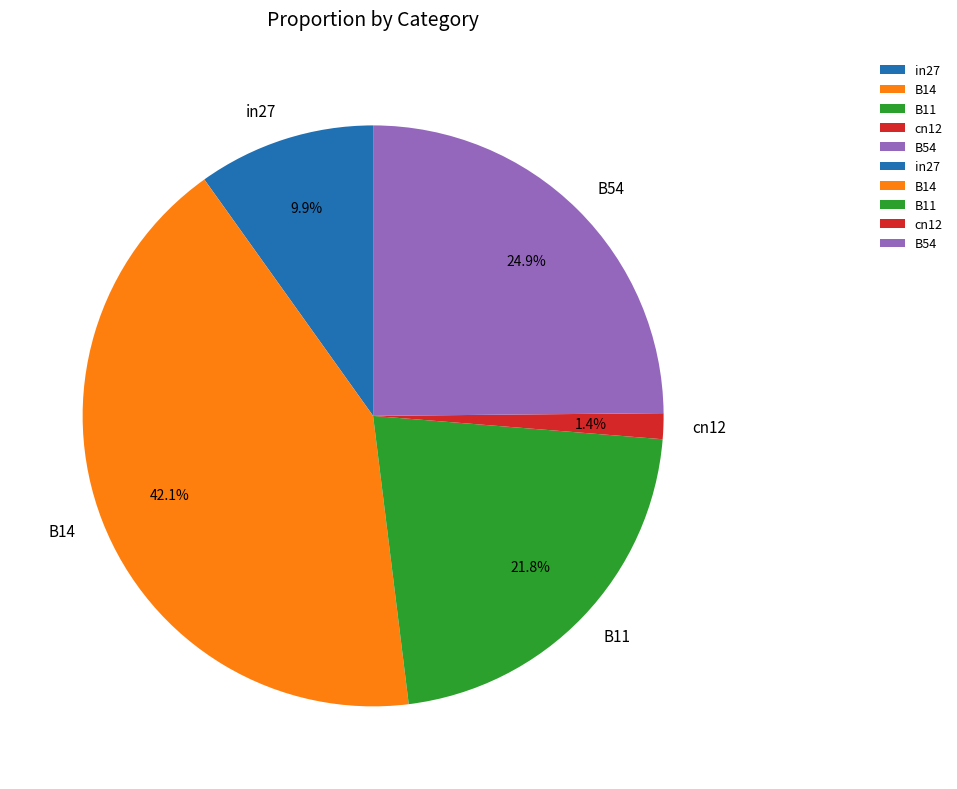

The B54 slice represents 40% of the pie. True or false?

False